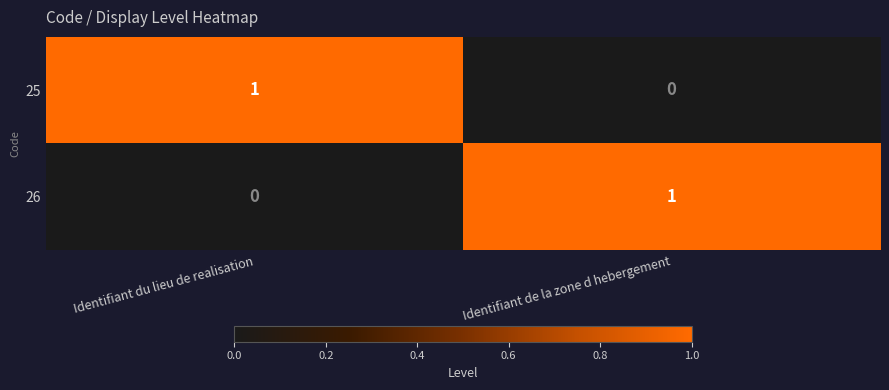

At which label is 25 closest to 0?

Identifiant de la zone d hebergement